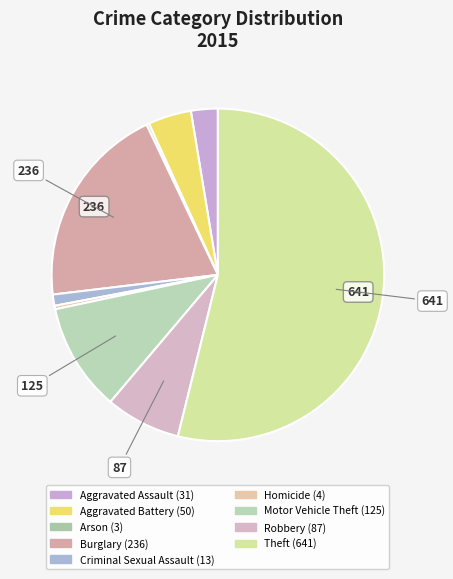

Is it true that Theft is 48% of the pie?

False